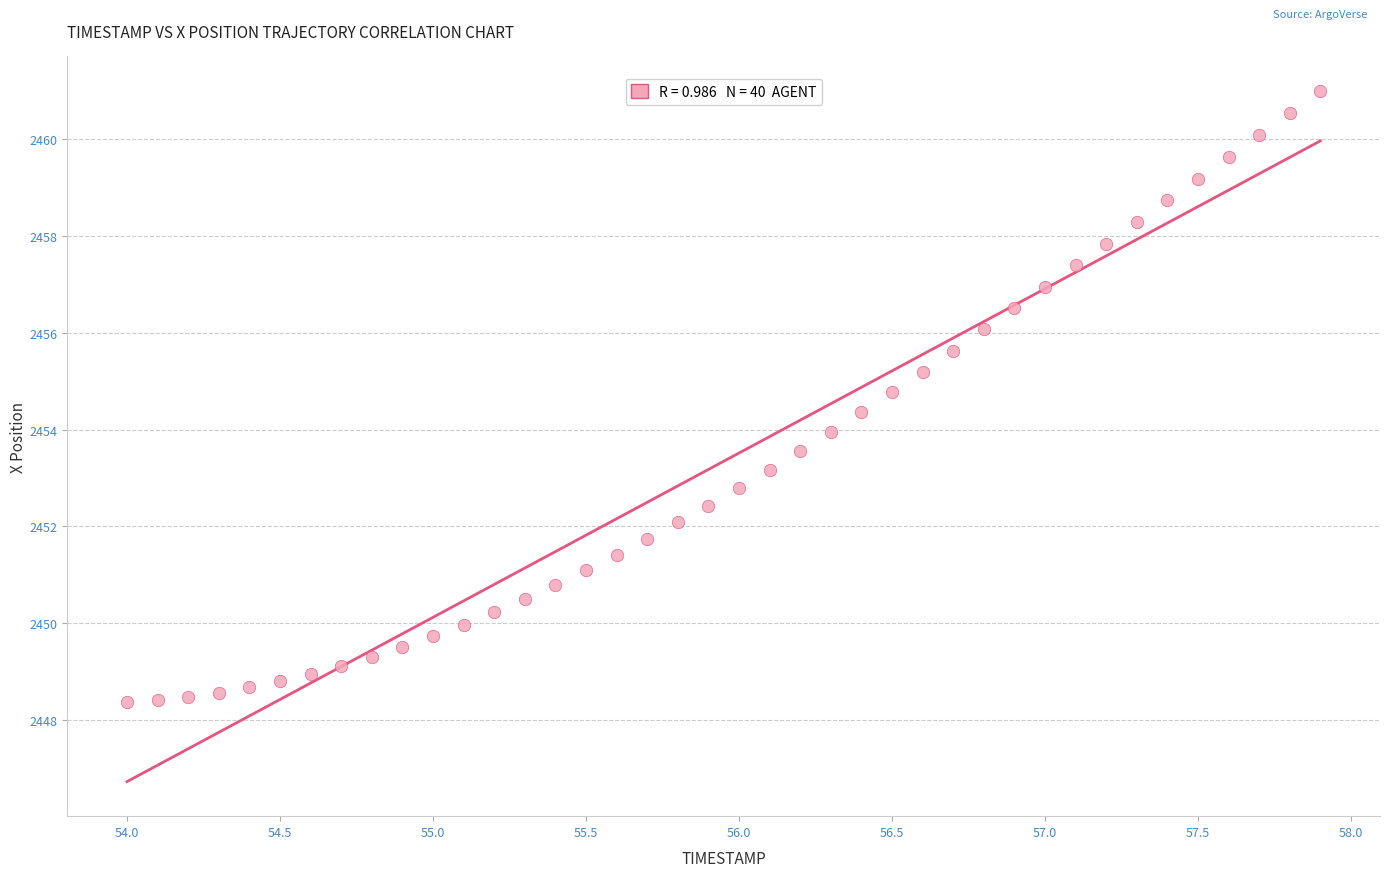

What is the range of X values (max minus min)?

3.9